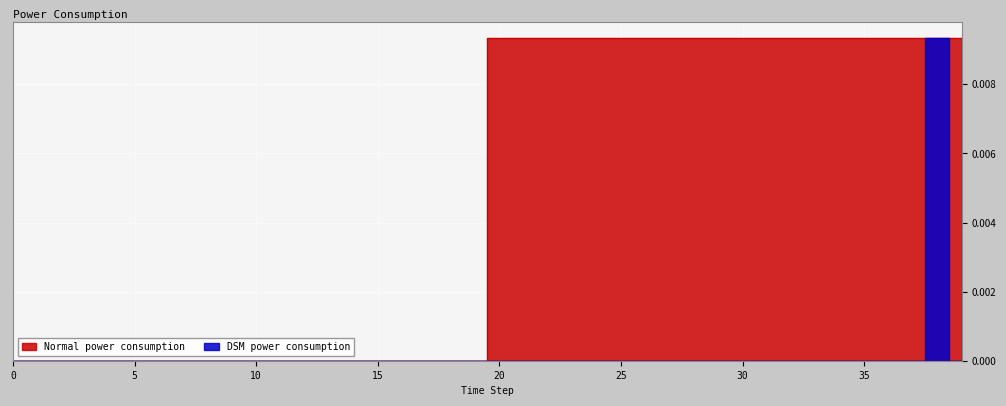

Count the number of data series in this chart.

2